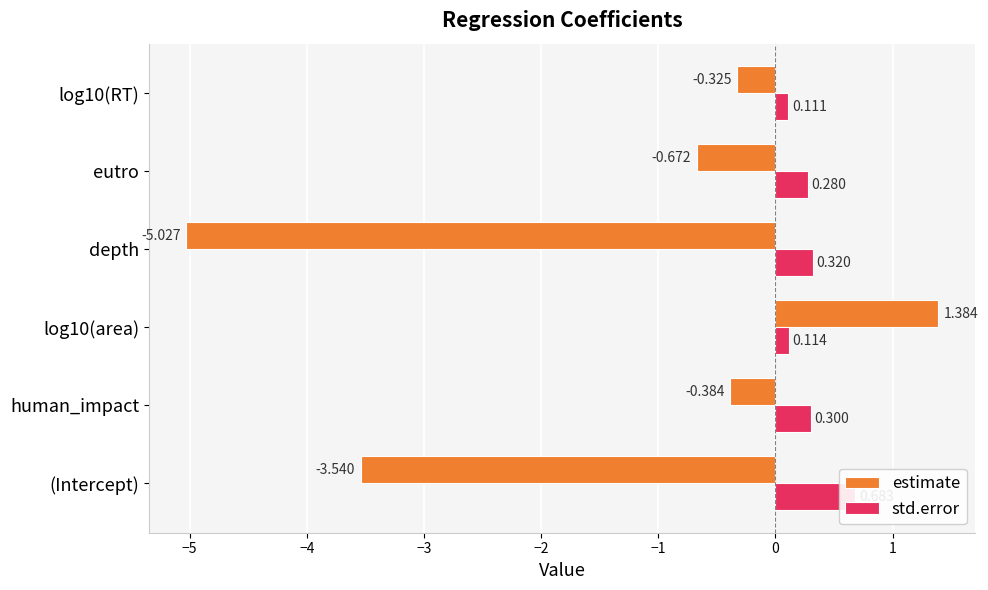

True or false: std.error has a value of 0.1 at log10(area).

False